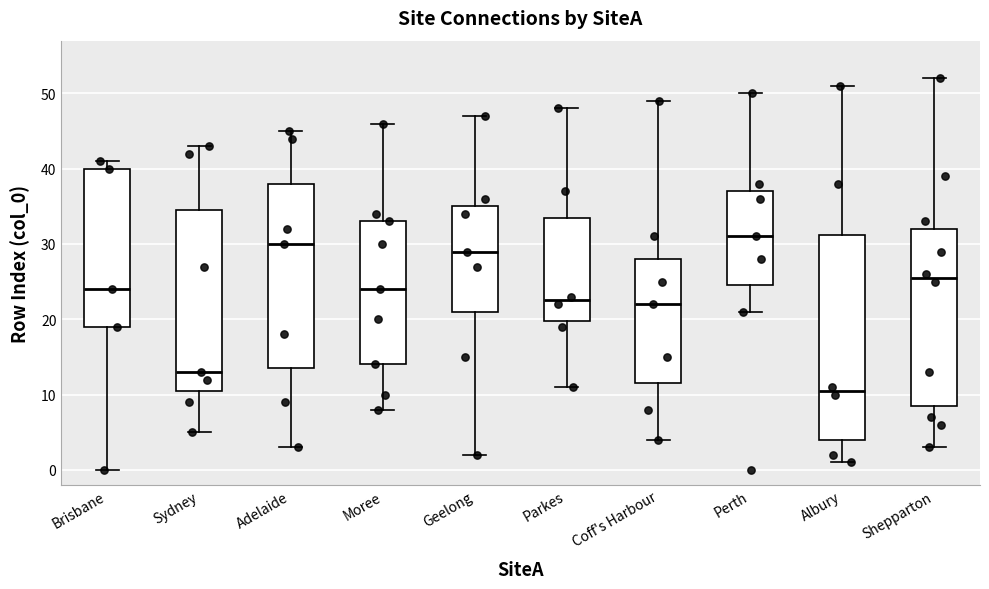

Where does the median line of the box for Perth sit on the y-axis? The values are not printed on the chart, so give them approximately, as read against the axis.

31